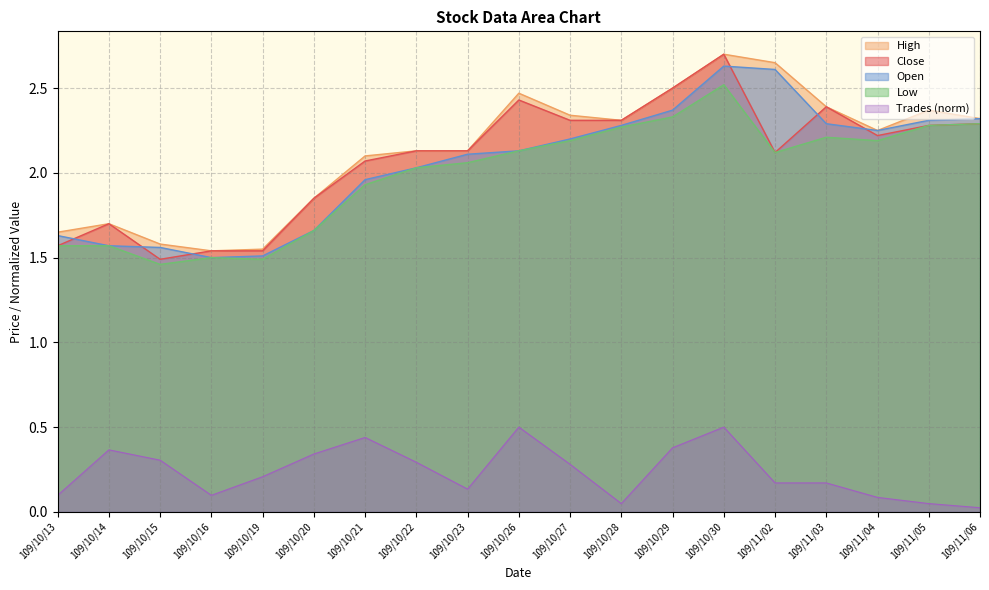

In Open, how many points are higher than both neighbors (excluding endpoints)?

1